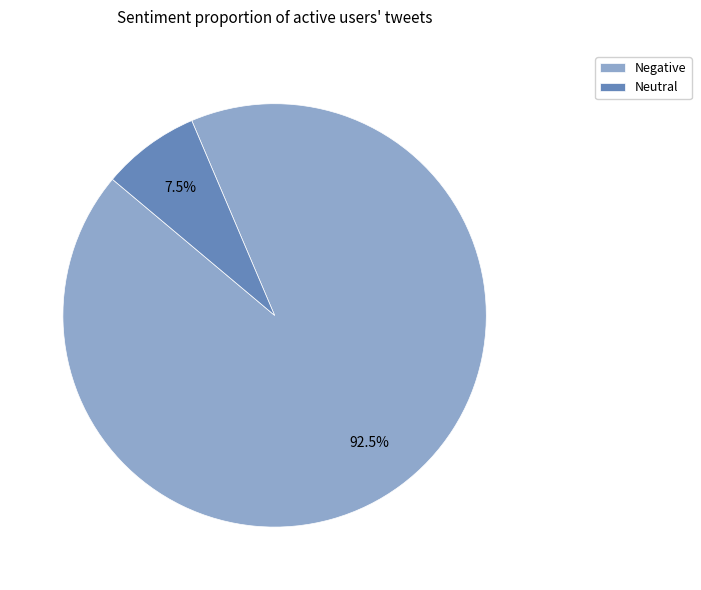

To the nearest percent, what is the difference between the largest and smallest slice percentages?

85%